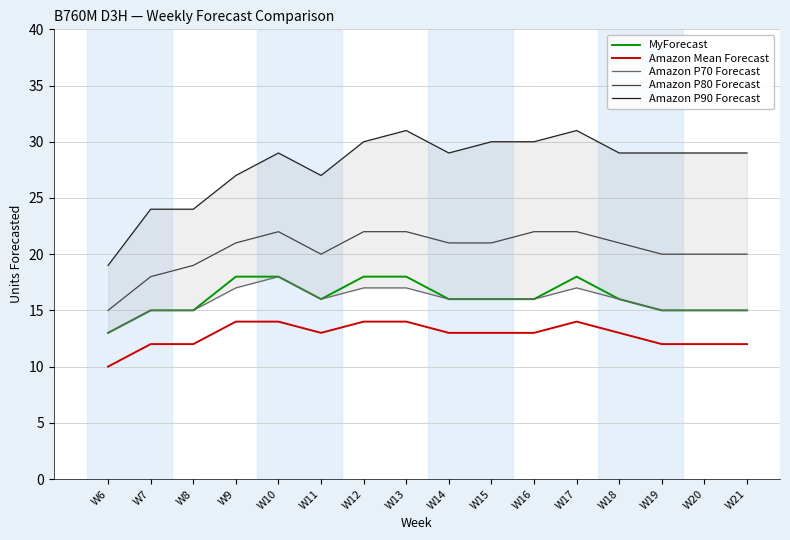

How many categories are shown in the chart?

16